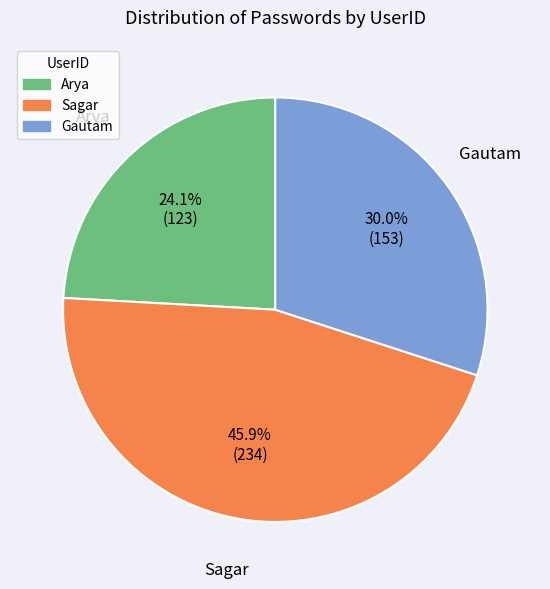

To the nearest percent, what percentage of the pie is Gautam?

30%